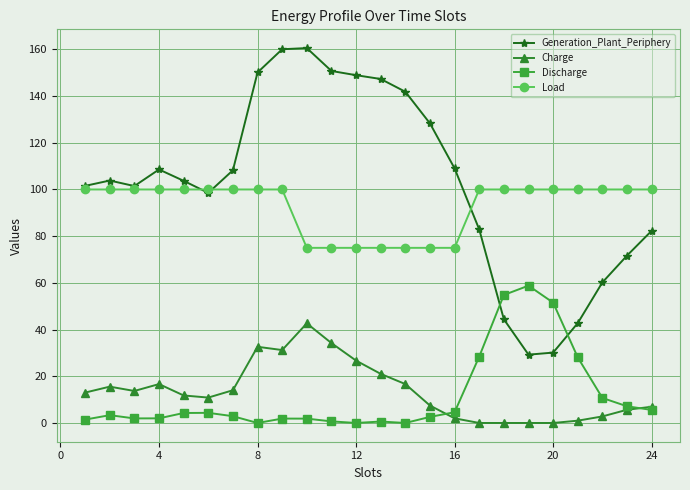

What is the lowest value of the Load series?

75.0